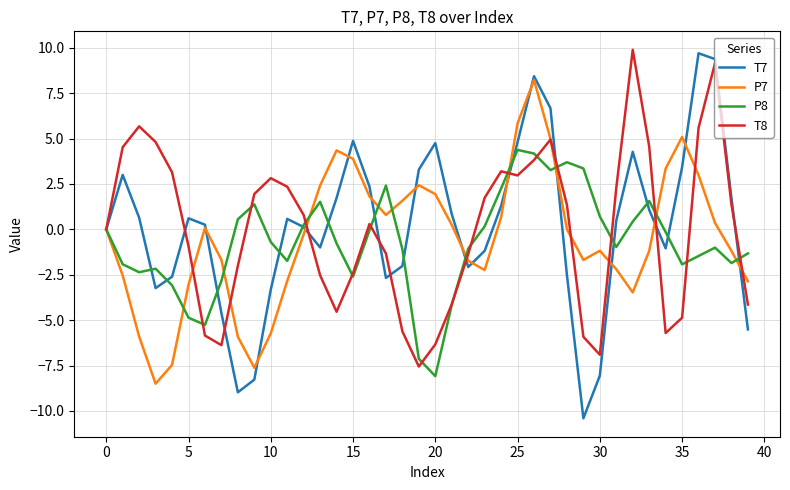

What is the highest value of the T8 series?

9.9